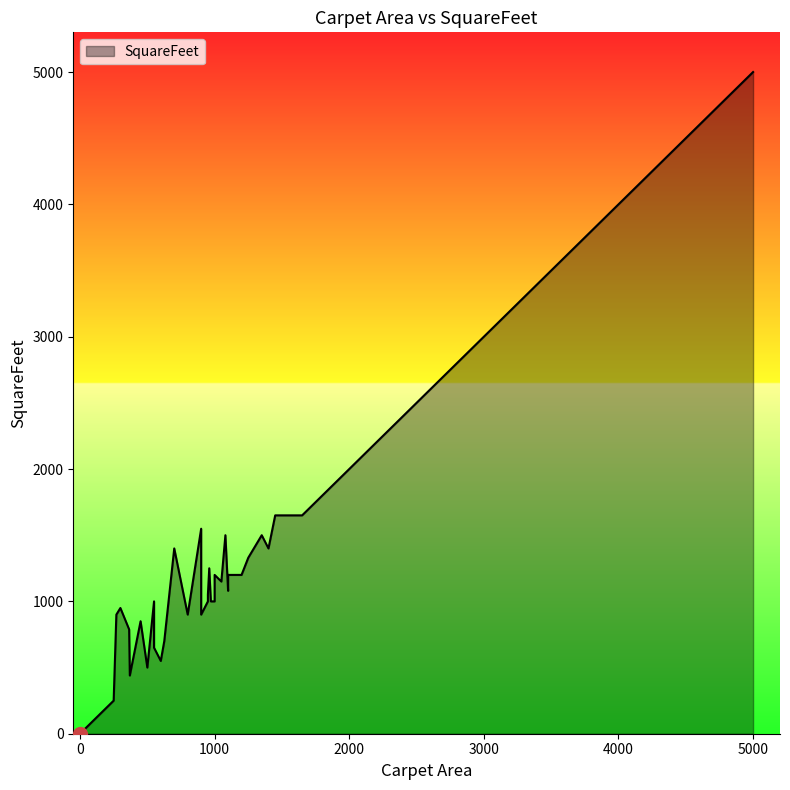

How many lines are shown in the chart?

1